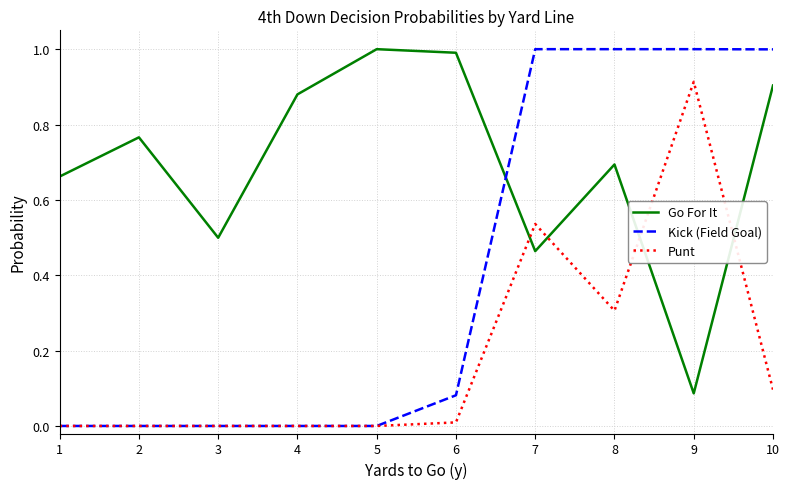

Which series has the largest range (max minus min)?

Kick (Field Goal)